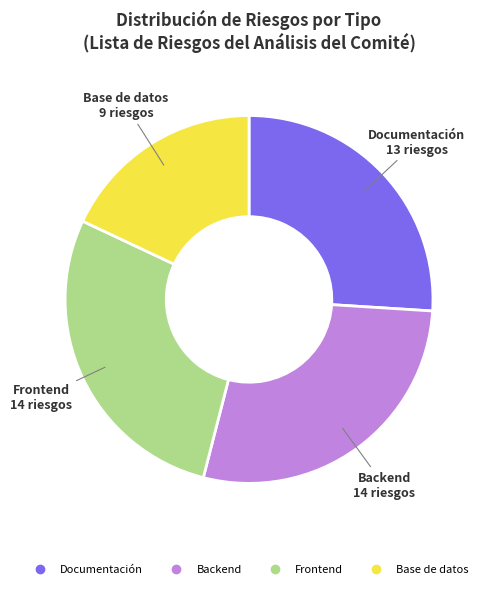

Does Backend account for over 50% of the chart?

No